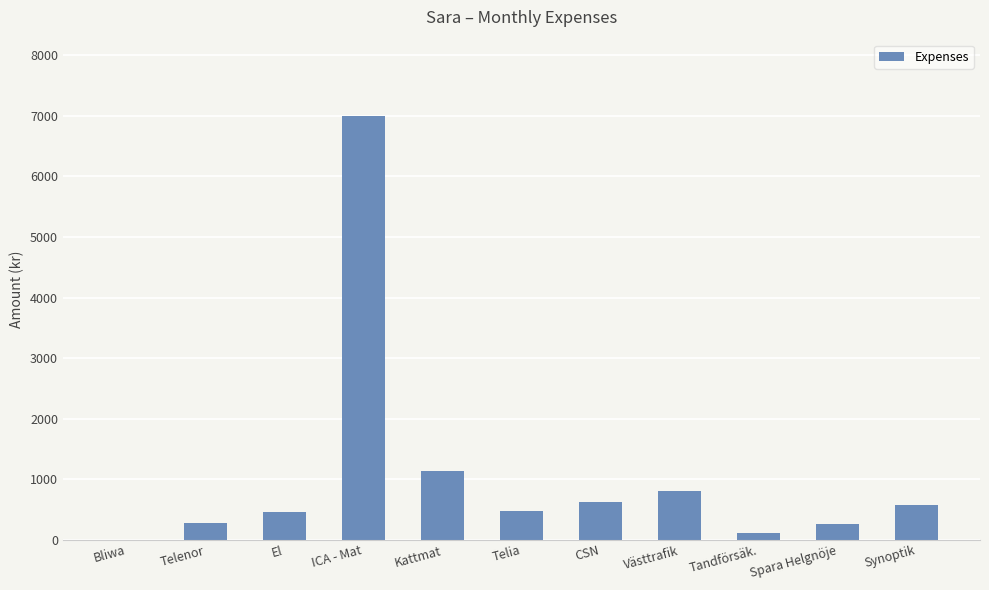

Does the chart contain stacked bars?

No